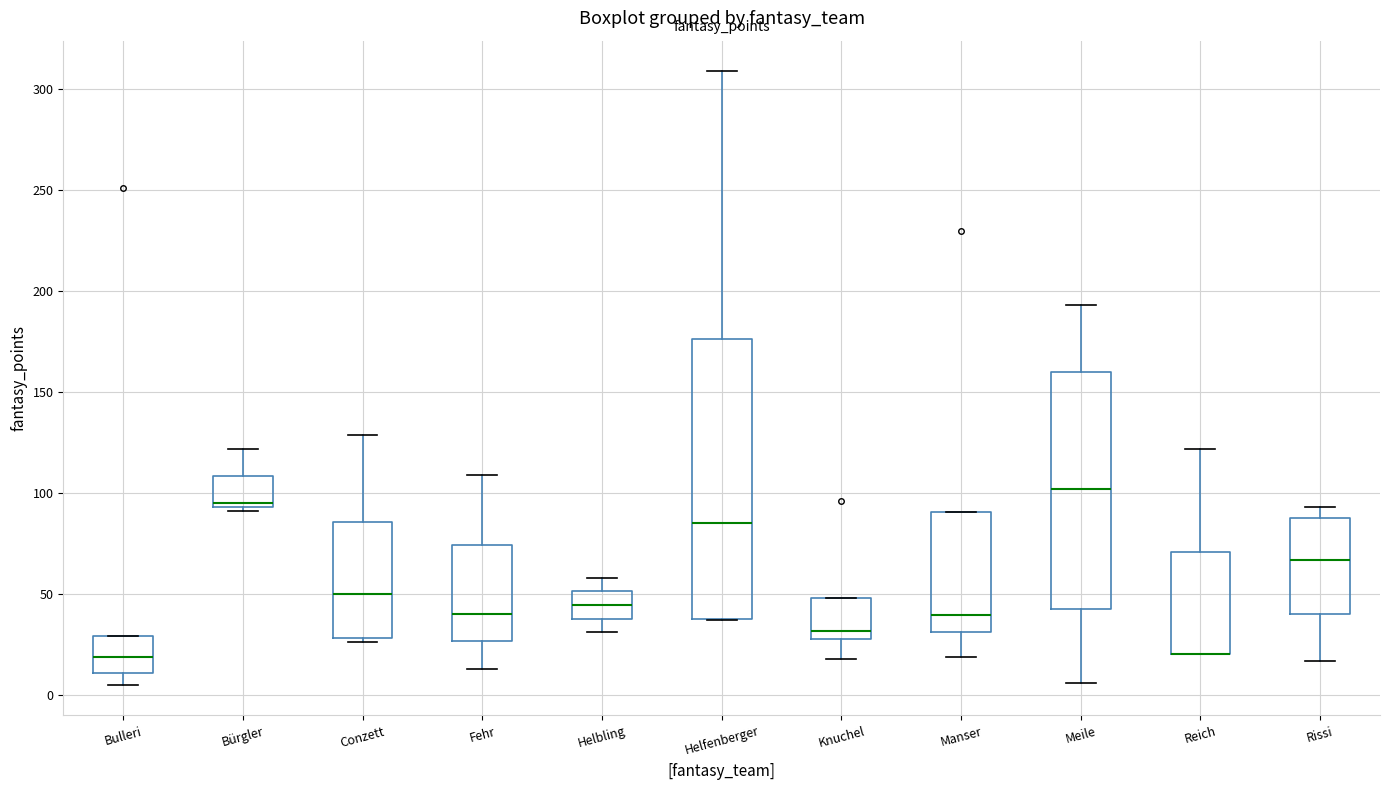

Comparing the boxes themselves (not the whiskers), which one is the tallest?

Helfenberger